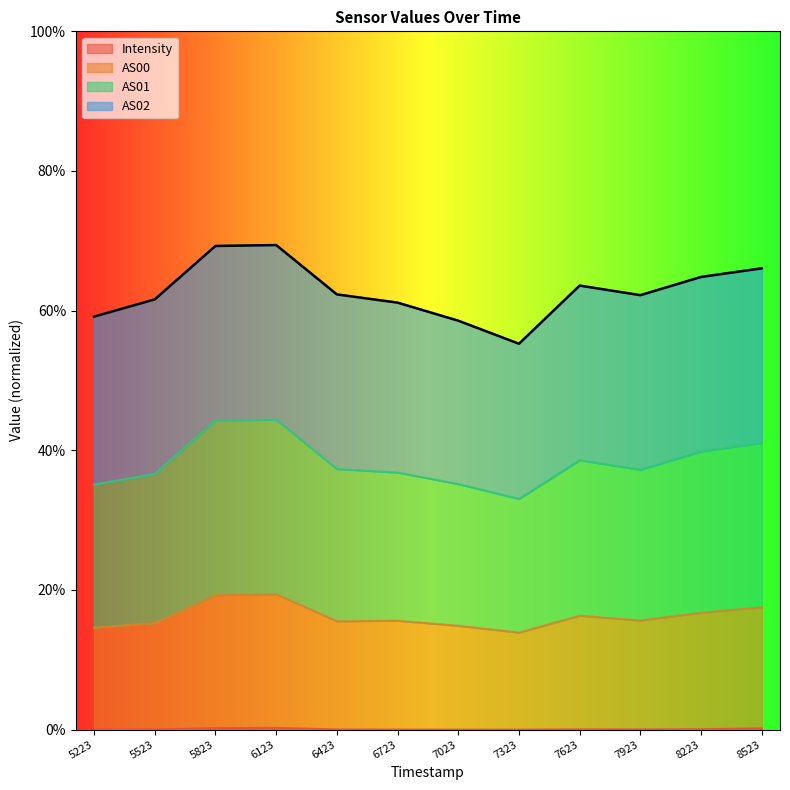

The value of Intensity at 8523 is 0.0. True or false?

False